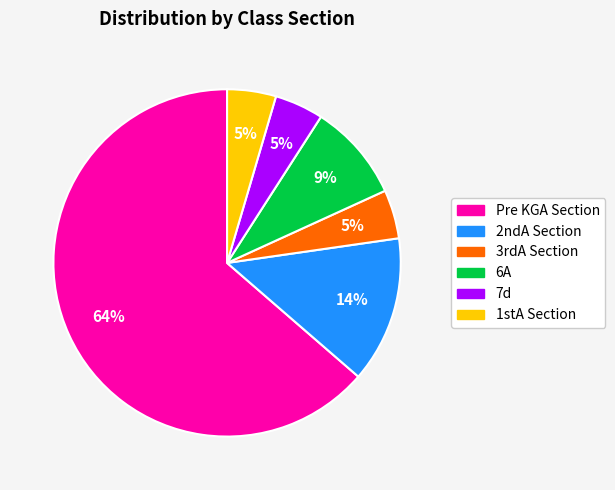

The Pre KGA Section slice represents 64% of the pie. True or false?

True